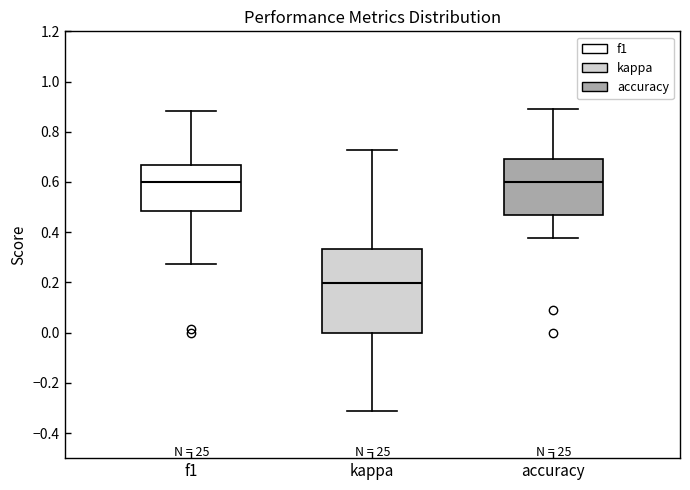

Where is the lower edge of the box for accuracy on the y-axis? The values are not printed on the chart, so give them approximately, as read against the axis.

0.46